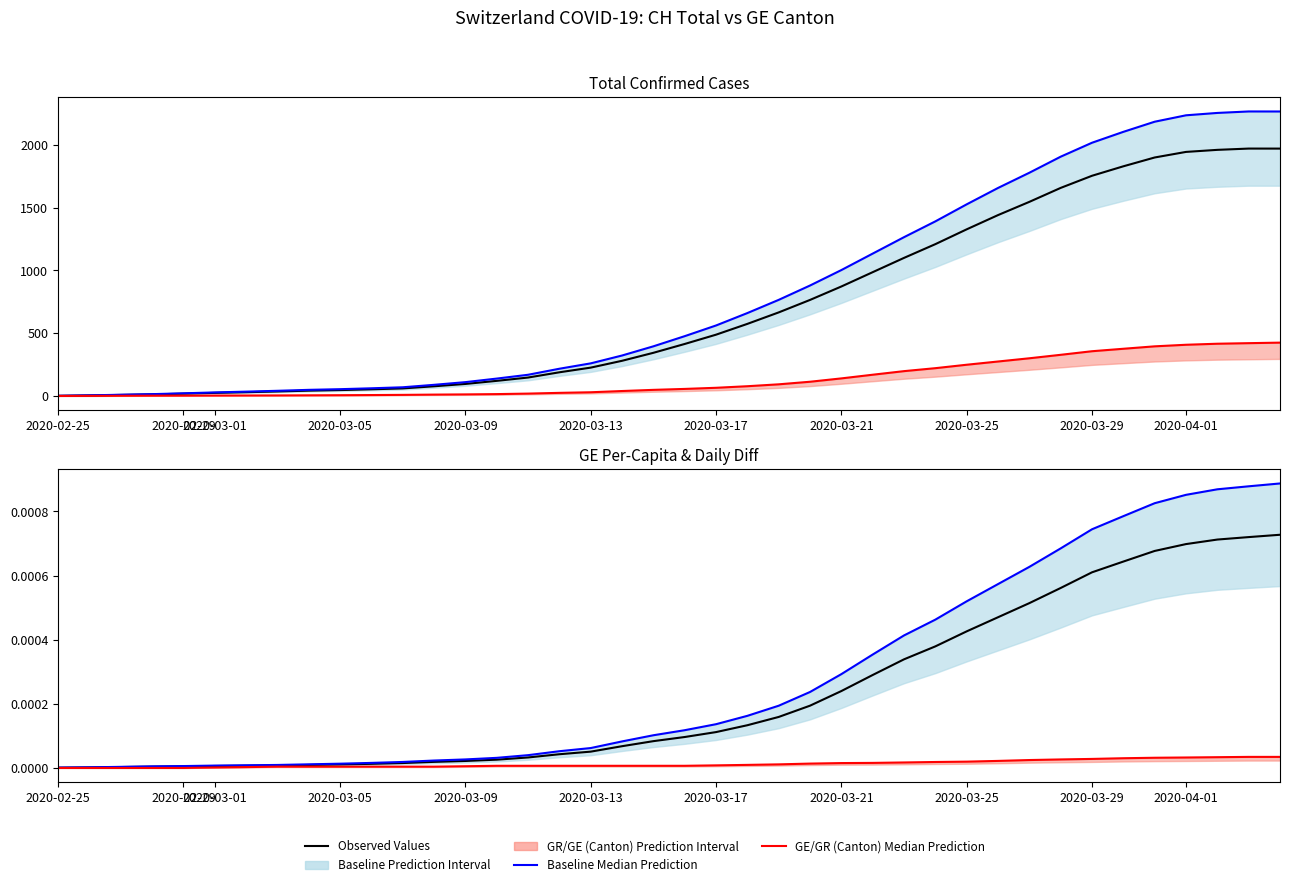

Is this an area chart (filled region under the line)?

No